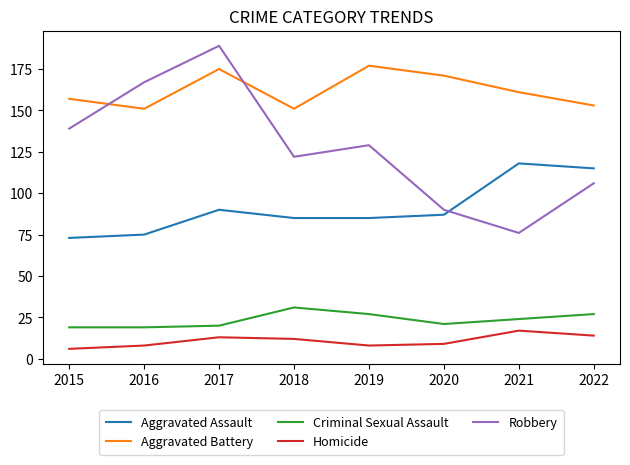

Reading right to left, extract all data points from this chart.

Aggravated Assault: 115	118	87	85	85	90	75	73
Aggravated Battery: 153	161	171	177	151	175	151	157
Criminal Sexual Assault: 27	24	21	27	31	20	19	19
Homicide: 14	17	9	8	12	13	8	6
Robbery: 106	76	90	129	122	189	167	139